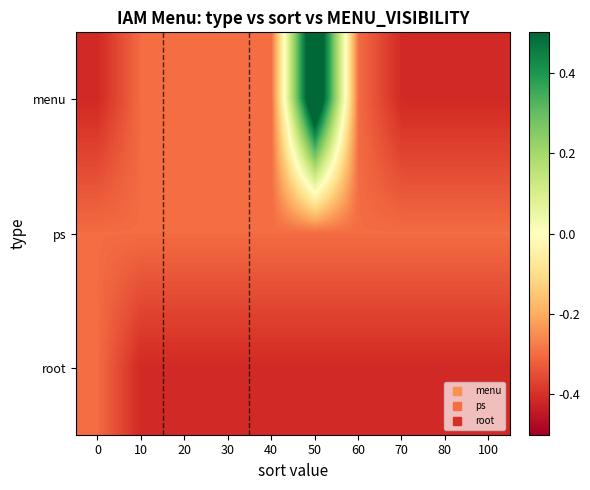

What is the minimum value shown in the chart?

-0.4